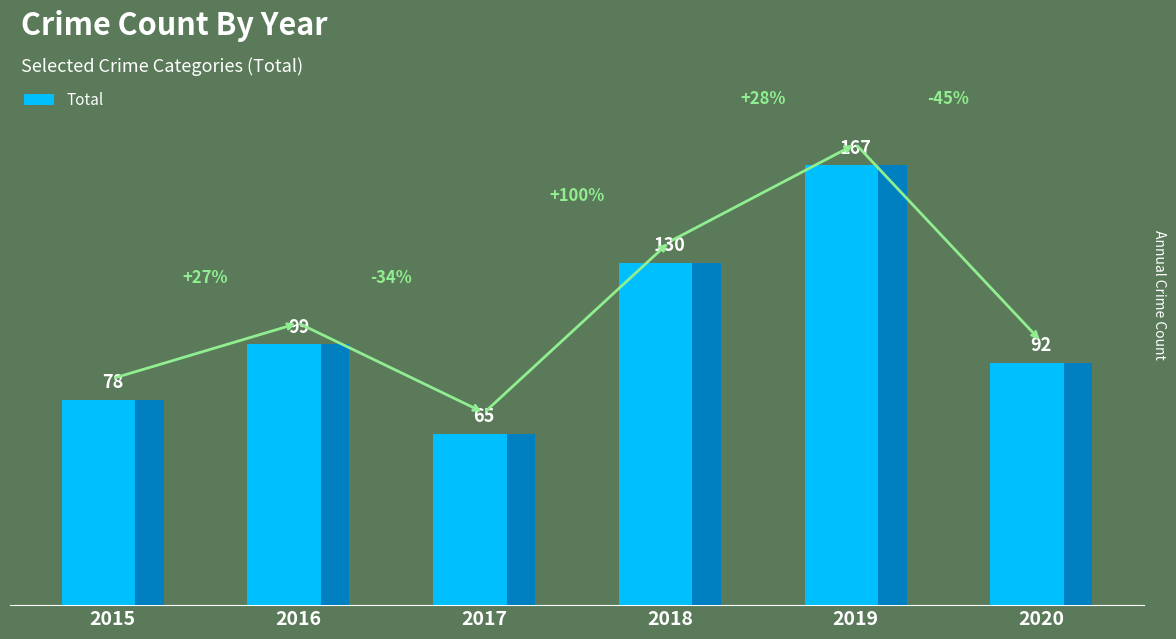

What is the value of the 4th bar from the left?

130